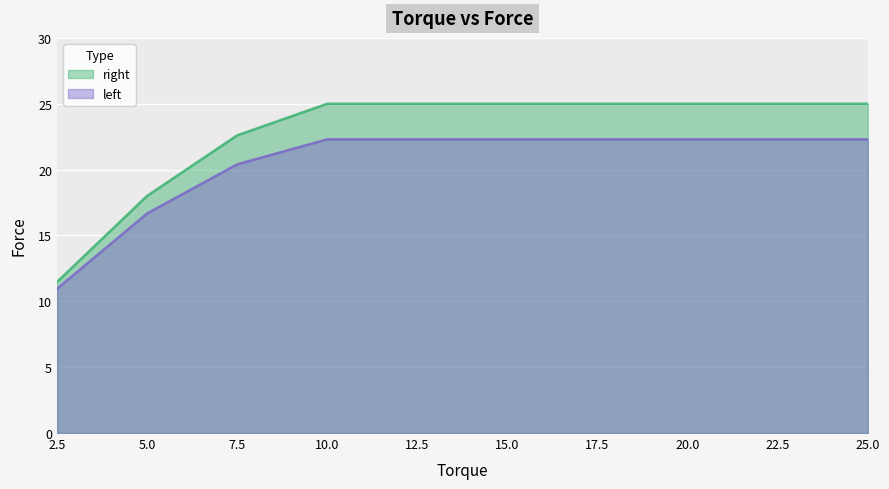

What are all the series names shown in the legend?

right, left